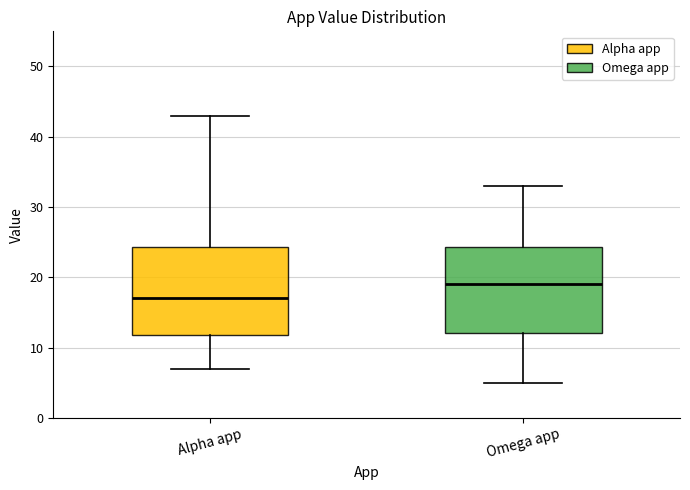

Which box's median line is the highest?

Omega app